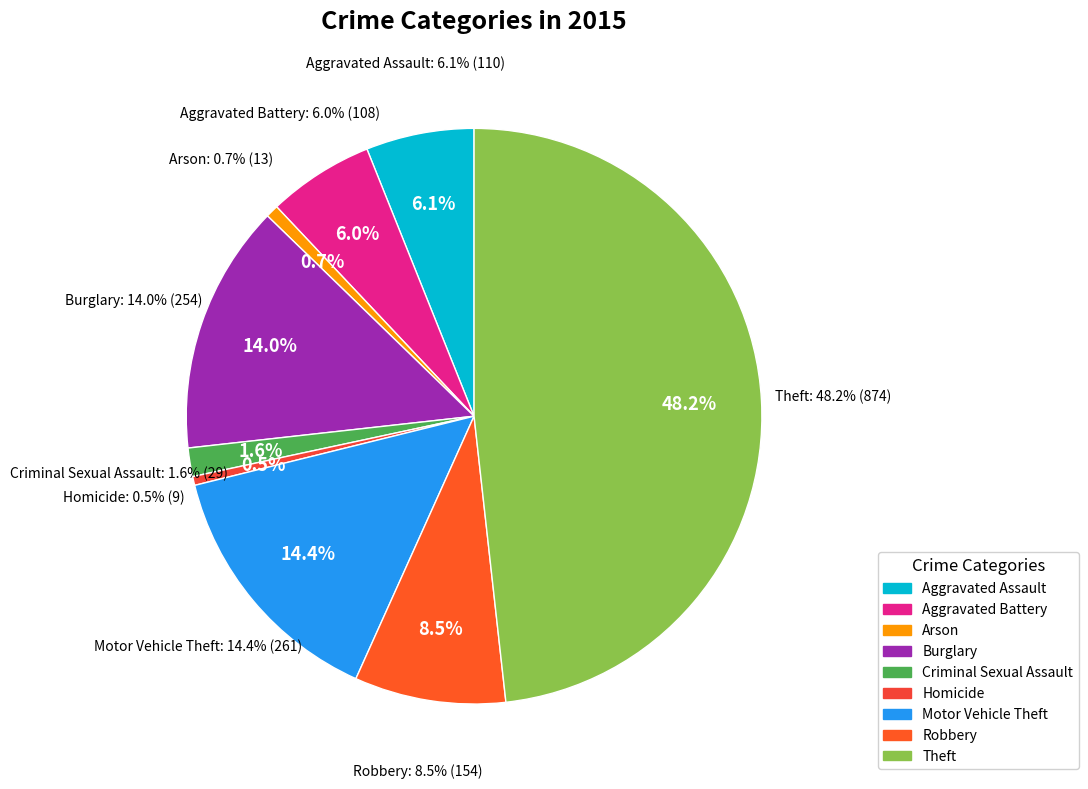

To the nearest percent, what is the combined percentage of Arson and Burglary?

15%